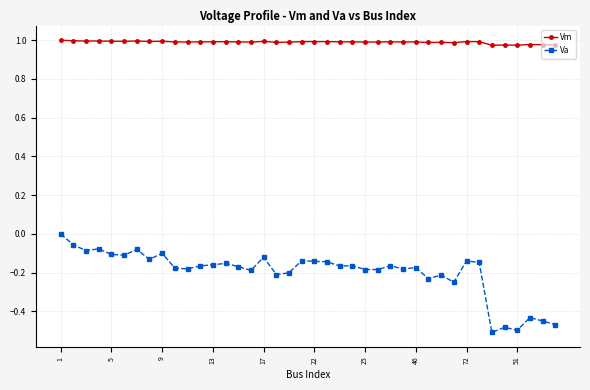

True or false: Va and Vm cross at least once.

False